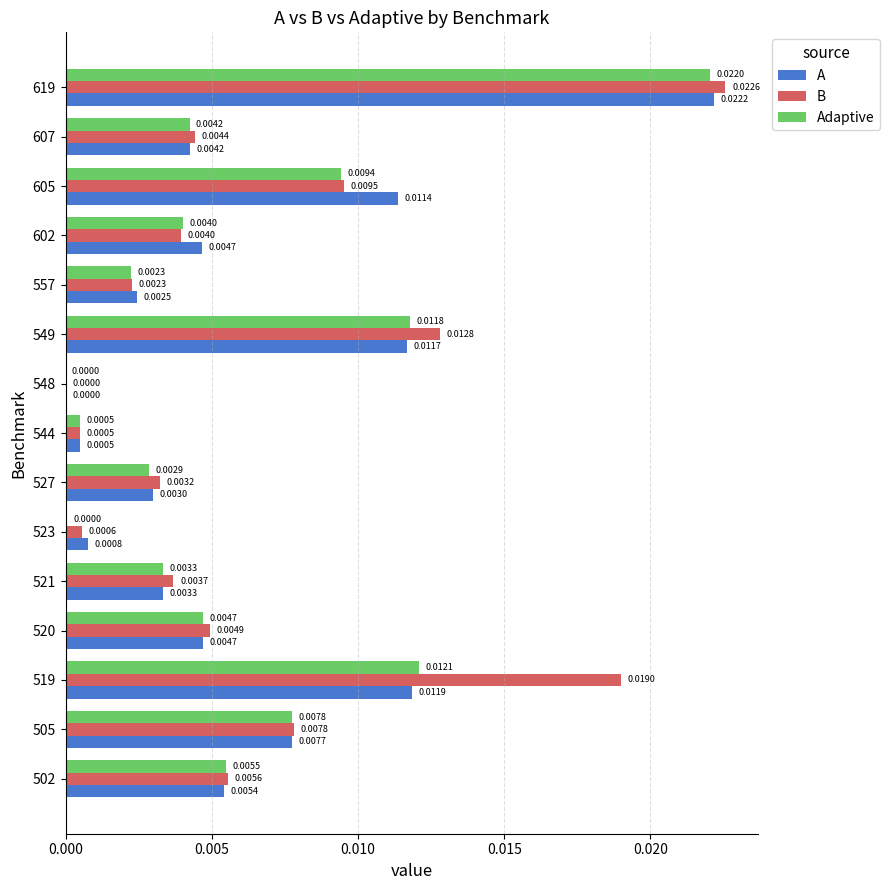

At which category is the sum across all series the highest?

619